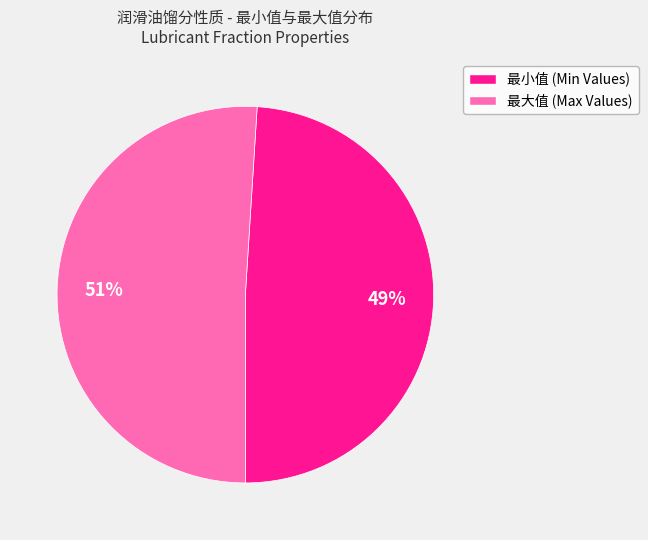

Which category has the smallest portion of the pie?

最小值 (Min Values)